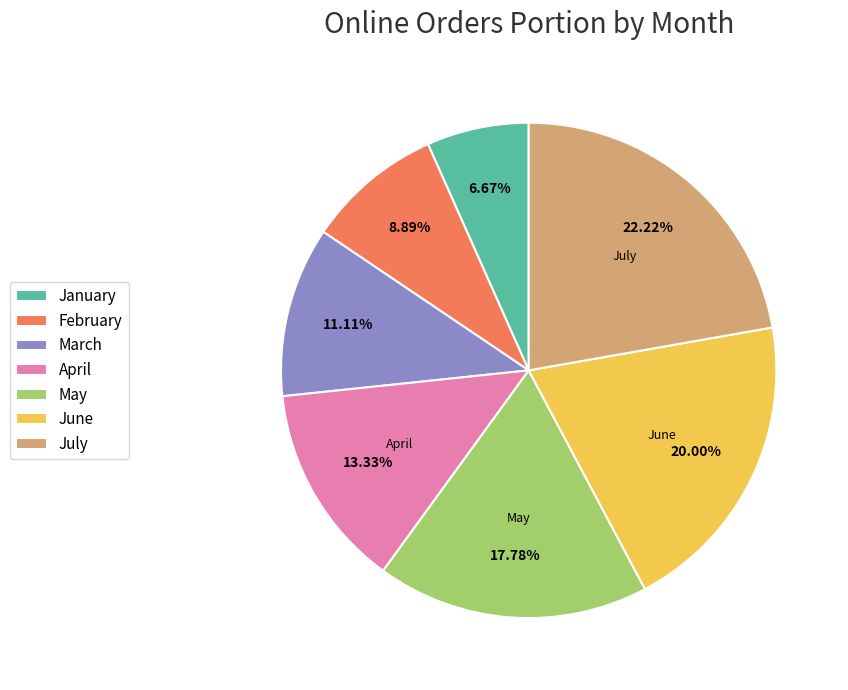

Is there any slice that represents more than half of the pie?

No